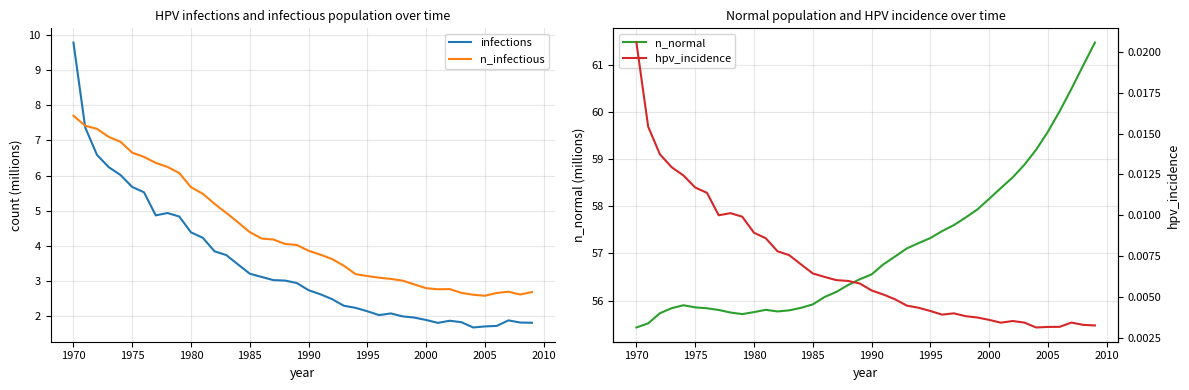

The n_infectious series shows 5.7 at 1980. True or false?

True